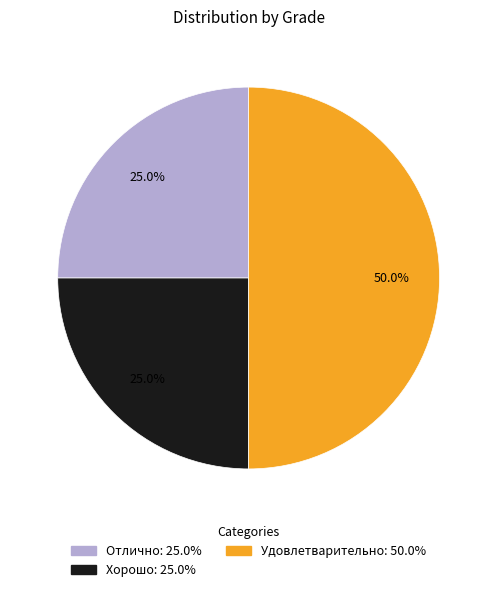

The Хорошо slice represents 32% of the pie. True or false?

False